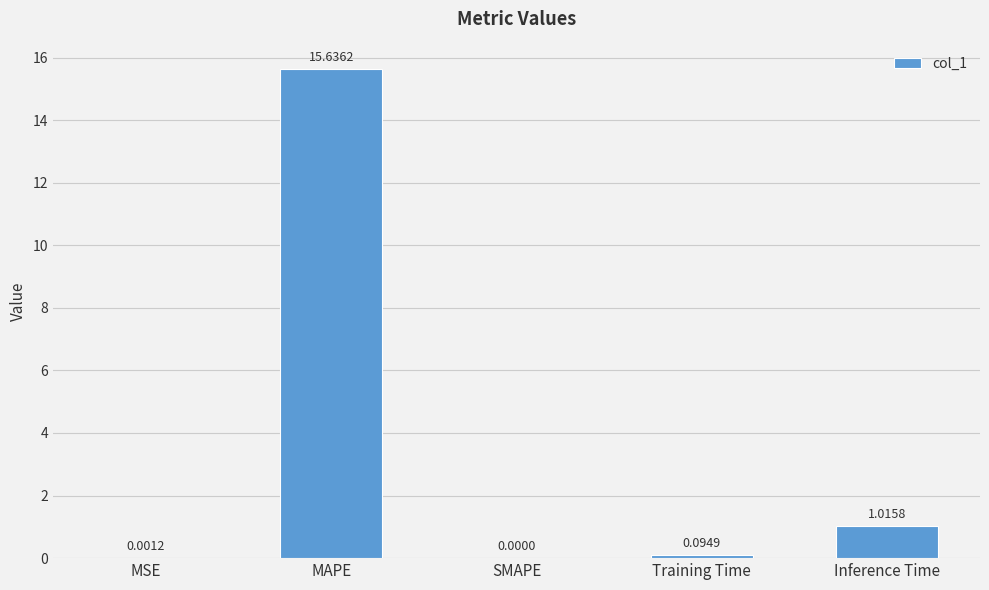

What is the change in value from SMAPE to Training Time?

+0.1